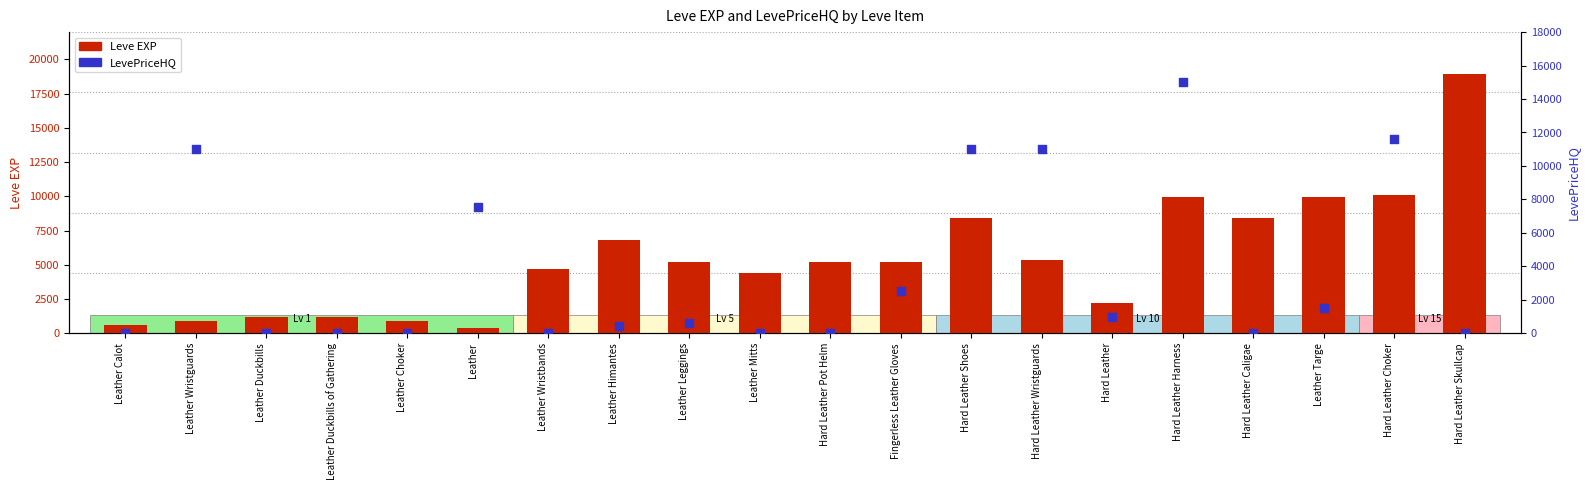

What are all the series names shown in the legend?

Leve EXP, LevePriceHQ